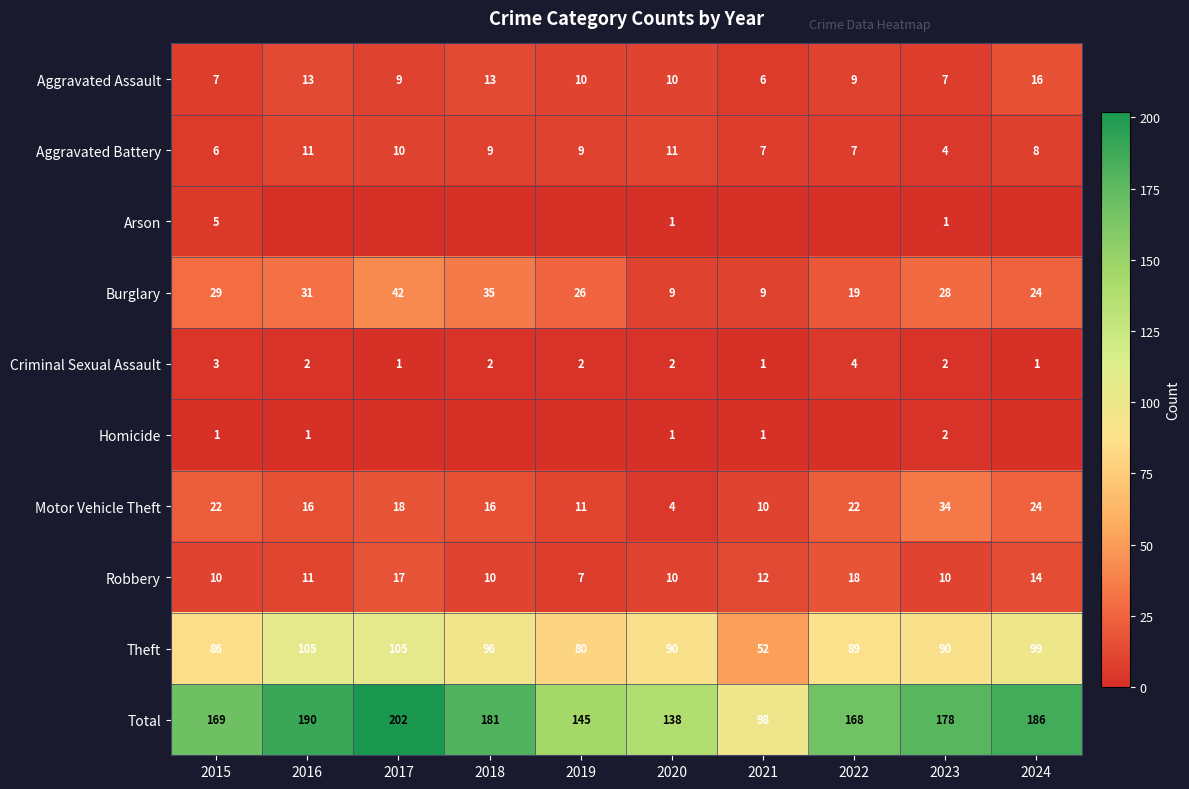

The Criminal Sexual Assault series shows 1 at 2021. True or false?

True